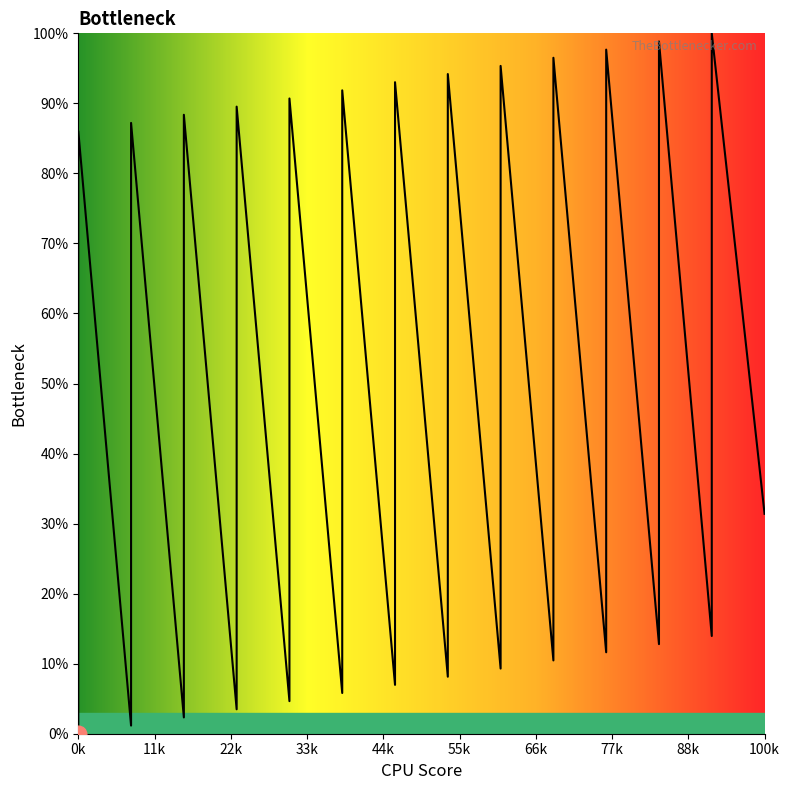

True or false: the data has more than 2 interior local peaks.

True